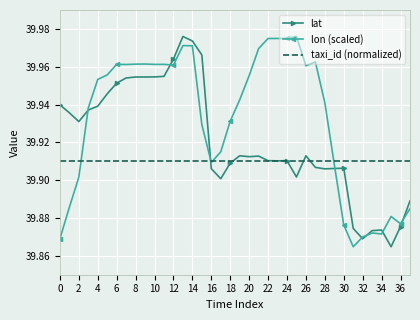

List the series in order of their overall mean, highest first.

lon (scaled), lat, taxi_id (normalized)